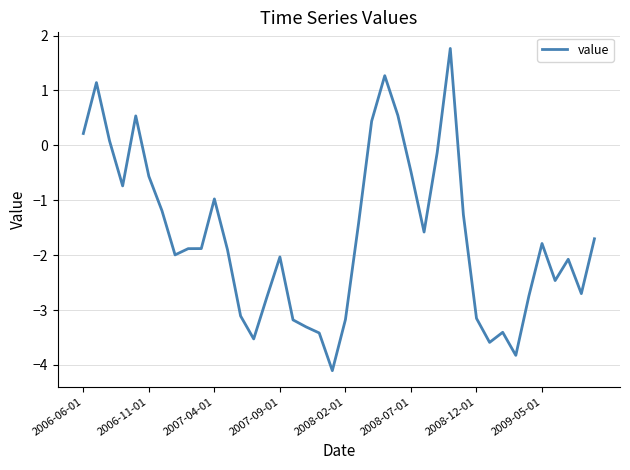

How many lines are shown in the chart?

1